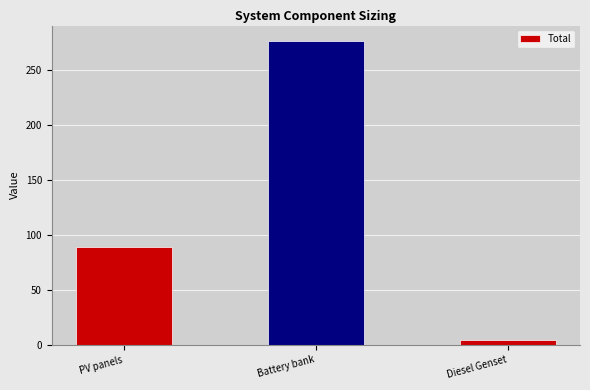

Which has a higher value, Diesel Genset or PV panels?

PV panels